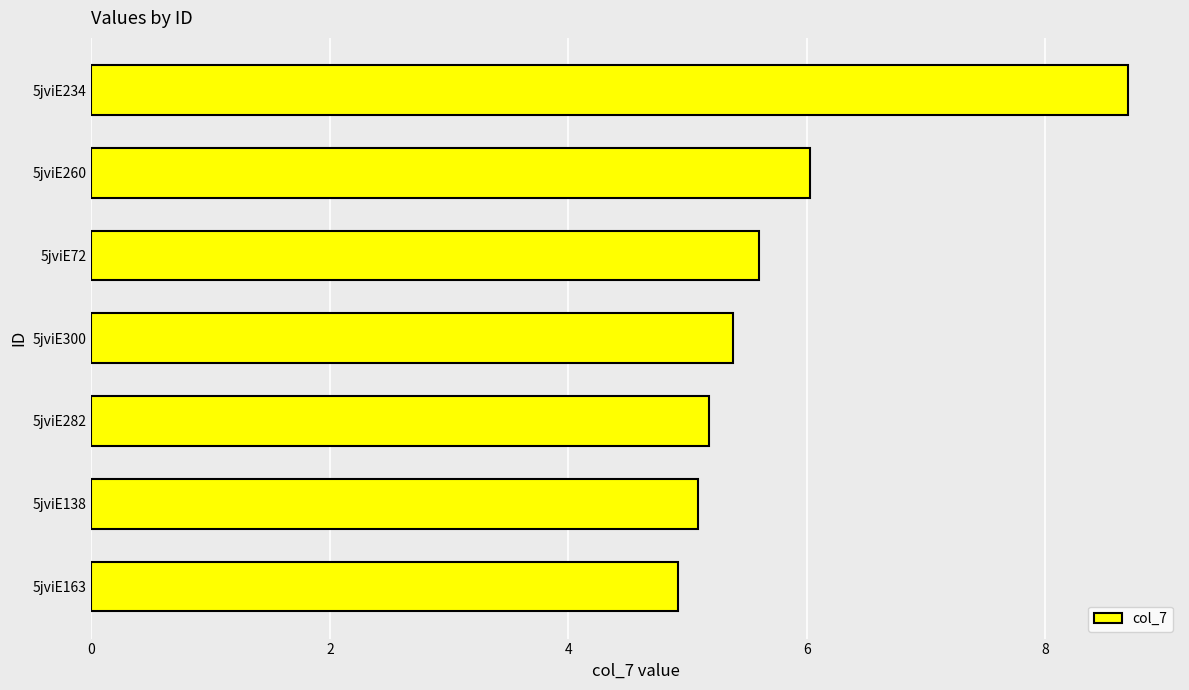

What is the sum of the values at 5jviE234 and 5jviE260?

14.7